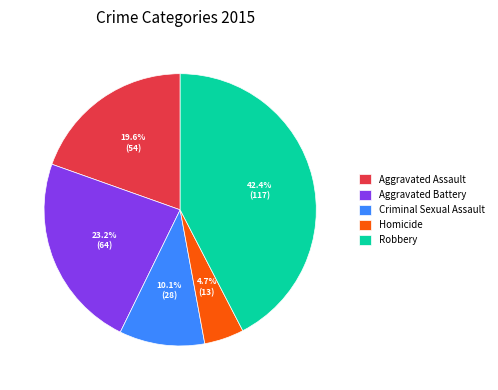

How many slices are in this pie chart?

5